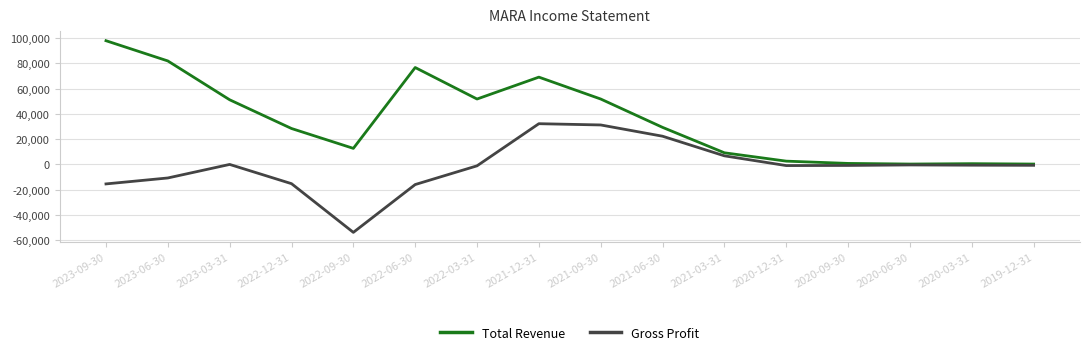

What is the maximum value shown in the chart?

97800